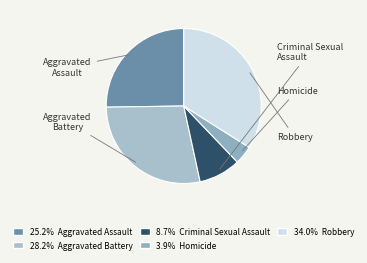

Count the number of slices in the pie.

5